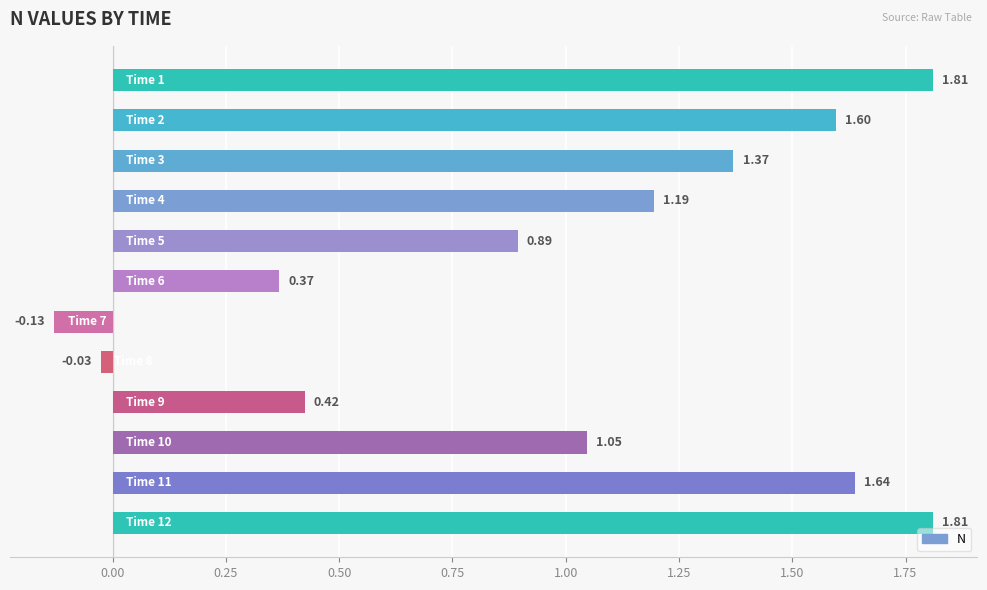

What is the difference between the maximum and minimum values?

1.9